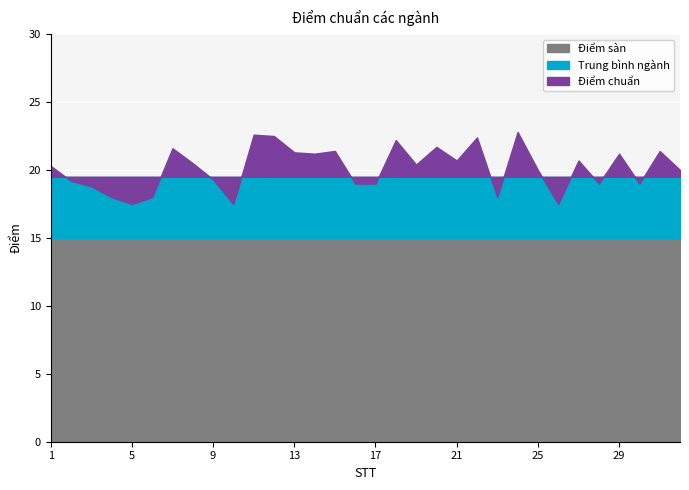

Count the number of categories in the chart.

32